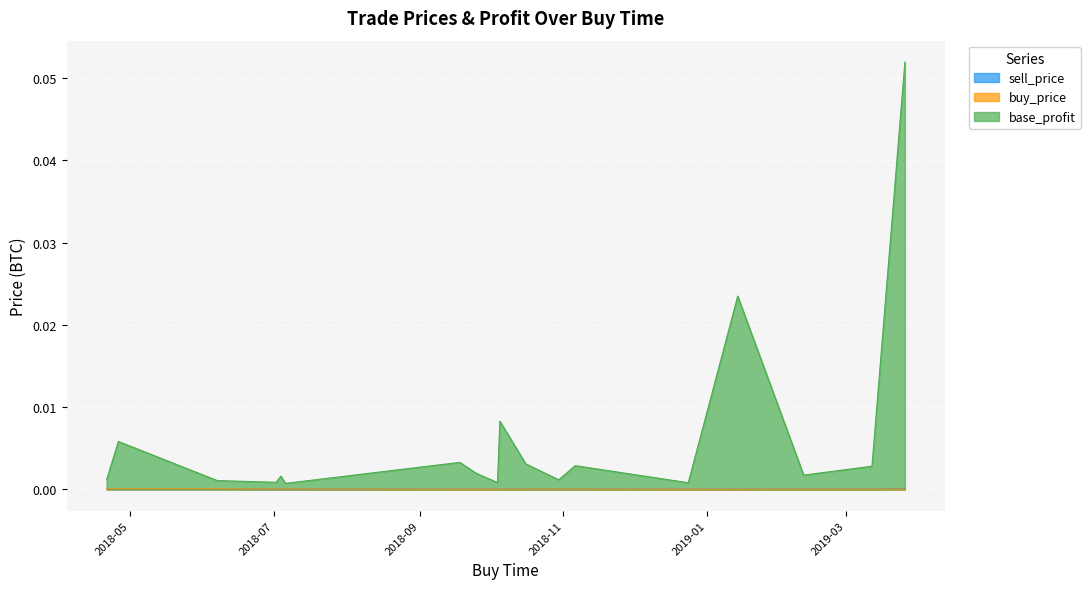

The value of sell_price at 2018-10-05 is 0.0. True or false?

False